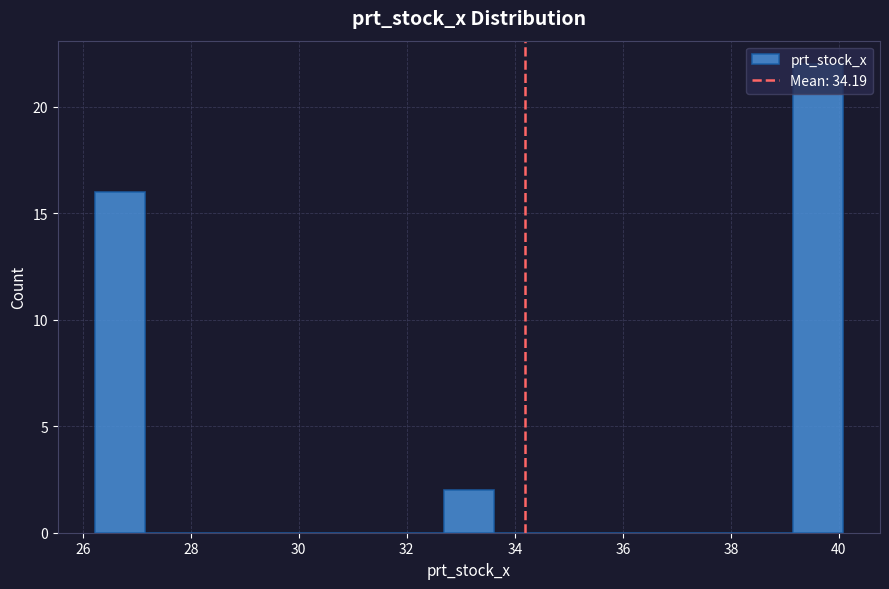

Reading left to right, transcribe this chart: for each bar, give the range it covers on the x-axis and its height. Neither the bar edges nor the heights are printed on the chart, so give them approximately, as read against the axes.

26.2 to 27.2: 16
27.2 to 28.0: 0
28.0 to 29.0: 0
29.0 to 30.0: 0
30.0 to 30.8: 0
30.8 to 31.8: 0
31.8 to 32.6: 0
32.6 to 33.6: 2
33.6 to 34.6: 0
34.6 to 35.4: 0
35.4 to 36.4: 0
36.4 to 37.4: 0
37.4 to 38.2: 0
38.2 to 39.2: 0
39.2 to 40.0: 22